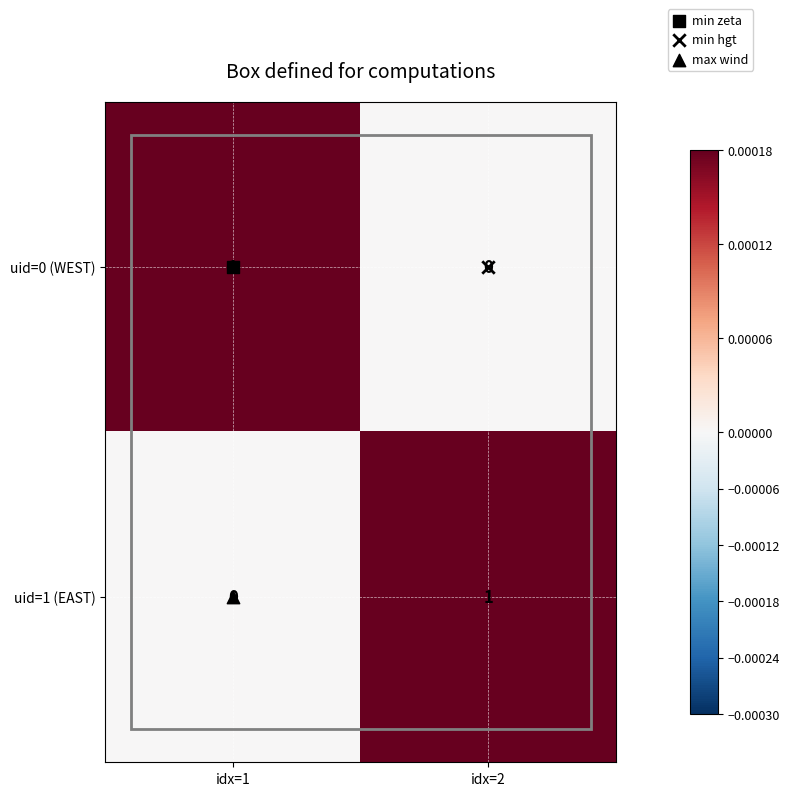

True or false: uid=1 (EAST) has a value of 0 at idx=2.

False